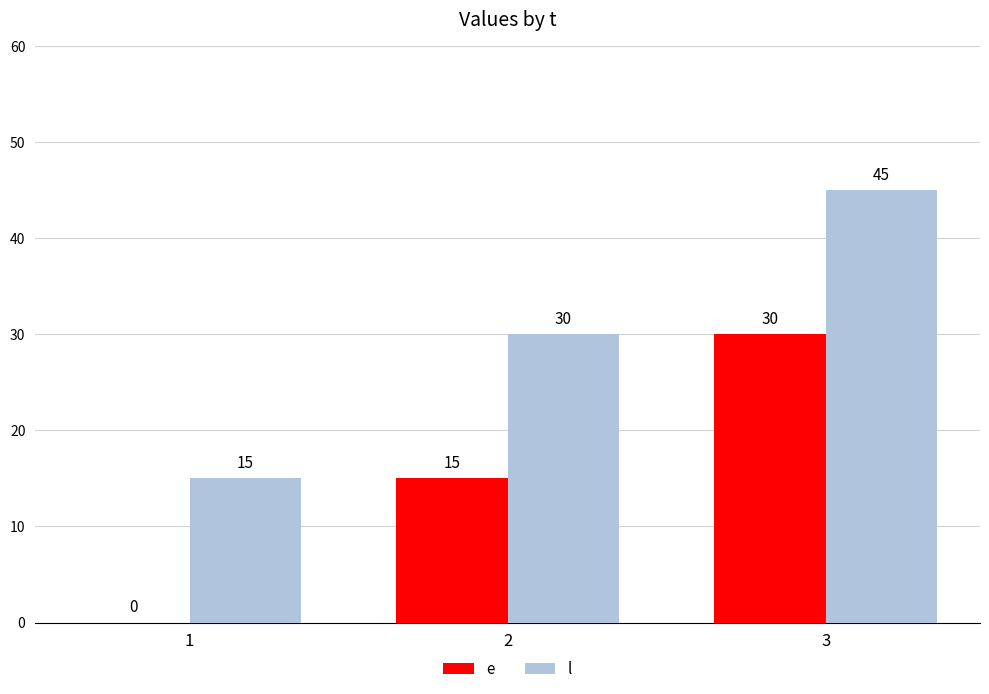

How many l values are between 15 and 45?

3